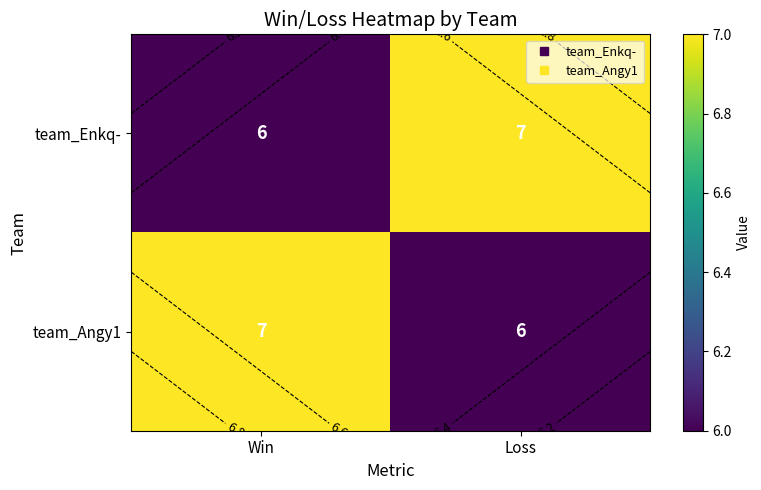

What is the total value across all series at Loss?

13